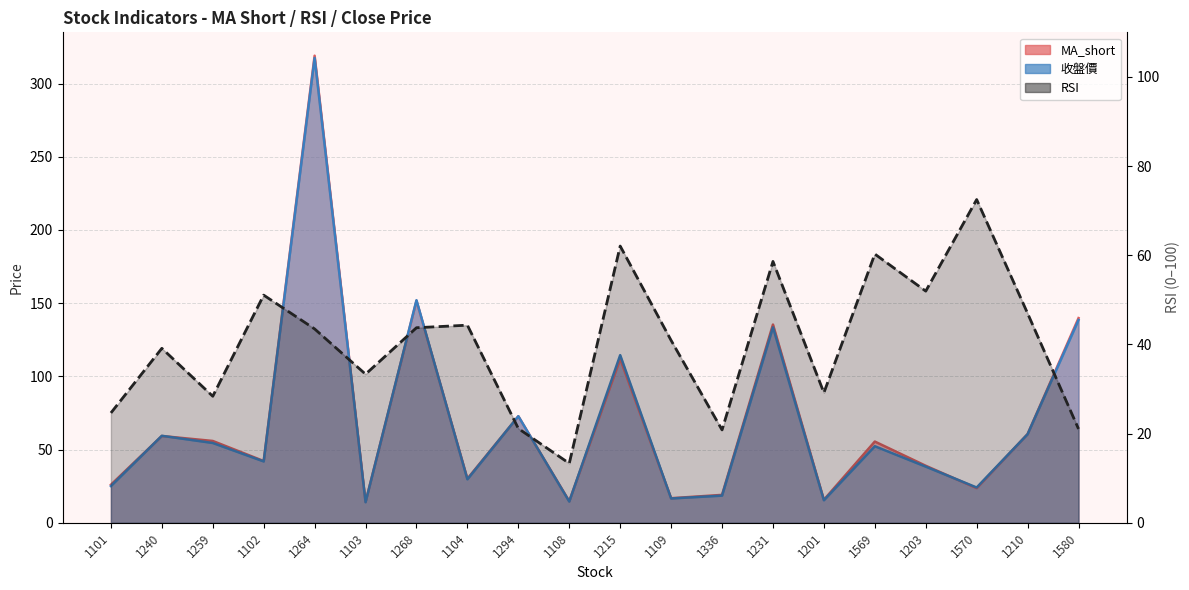

True or false: 收盤價 and MA_short cross at least once.

True